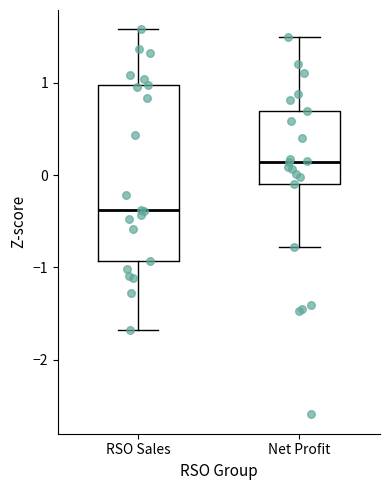

Reading left to right, read every box against the y-axis: the position of its median line, the range the box covers, and the ends of its whiskers. The values are not printed on the chart, so give them approximately, as read against the axis.

RSO Sales: median -0.4, box -0.9 to 1.0, whiskers -1.7 to 1.6
Net Profit: median 0.1, box -0.1 to 0.7, whiskers -0.8 to 1.5